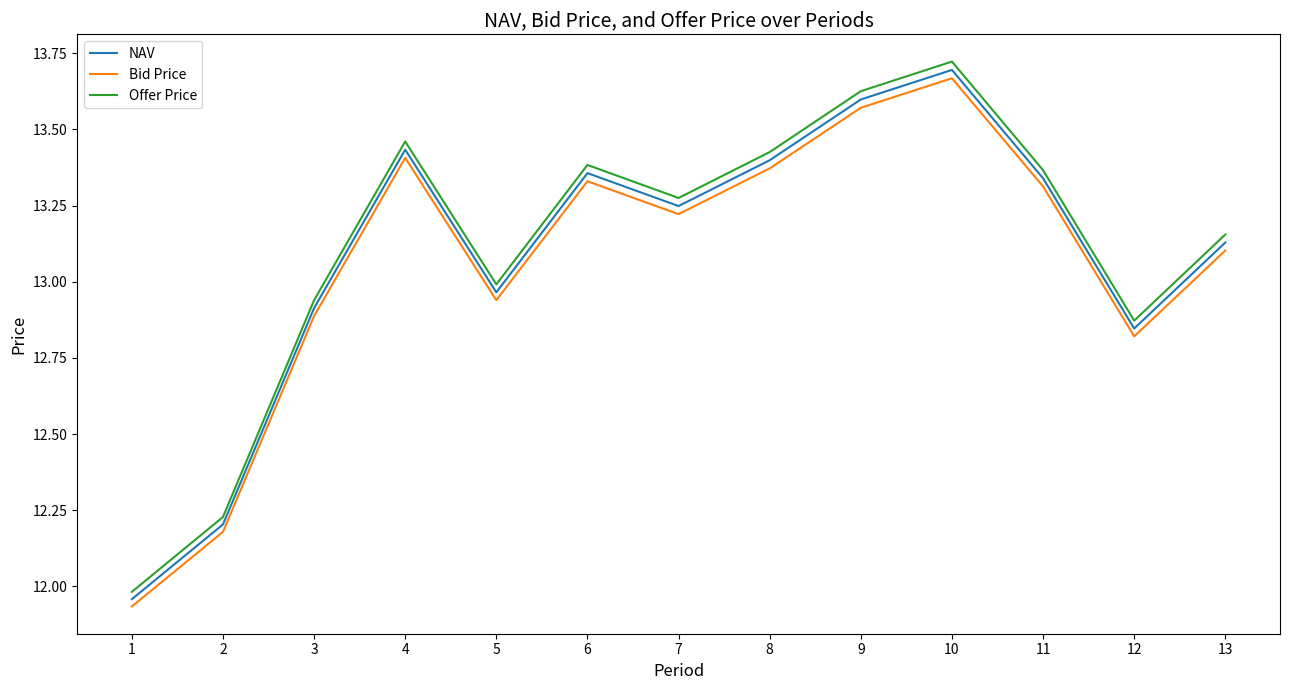

Which series changed the most between 3 and 12?

Offer Price